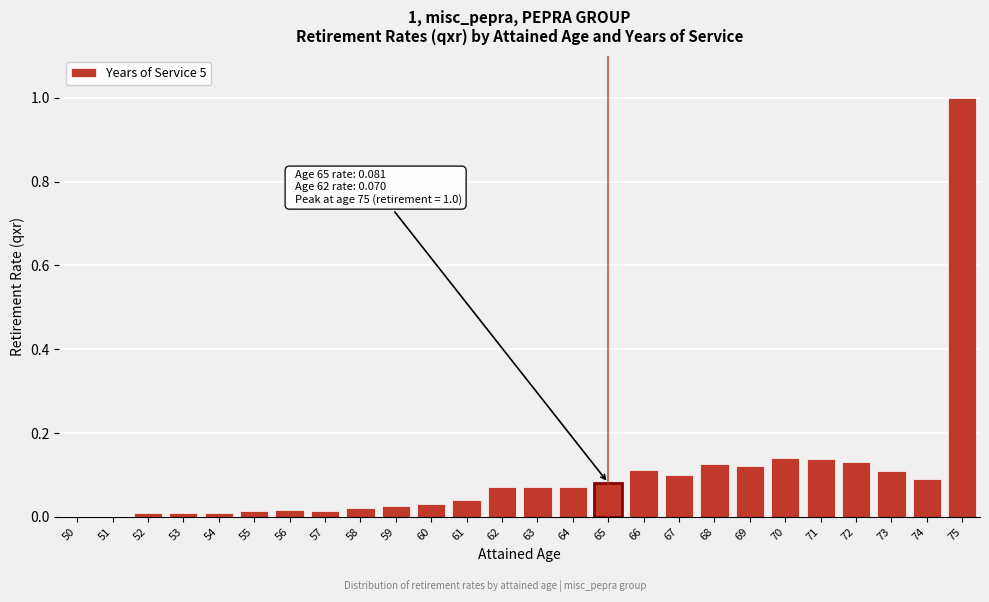

Which label corresponds to the largest value in the chart?

75